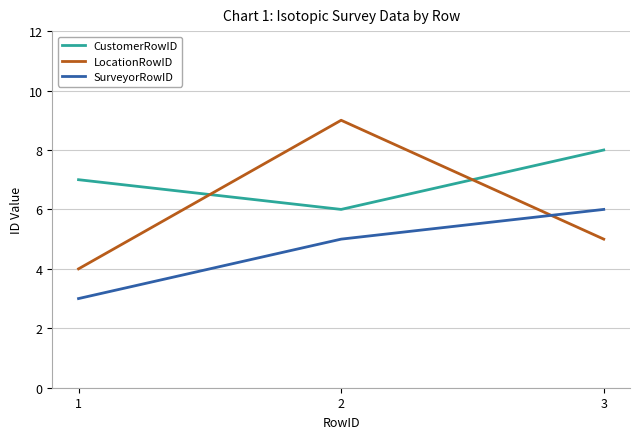

What is the sum of all LocationRowID values?

18